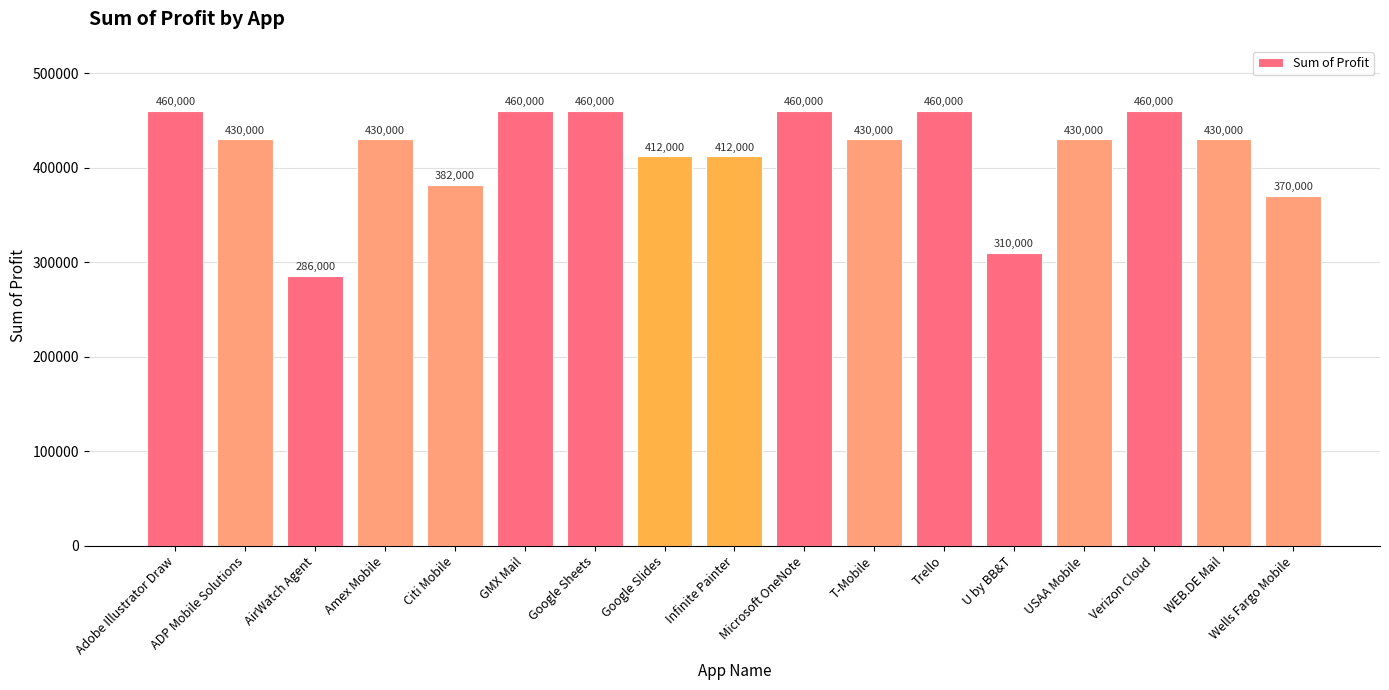

How many bars are there in total?

17